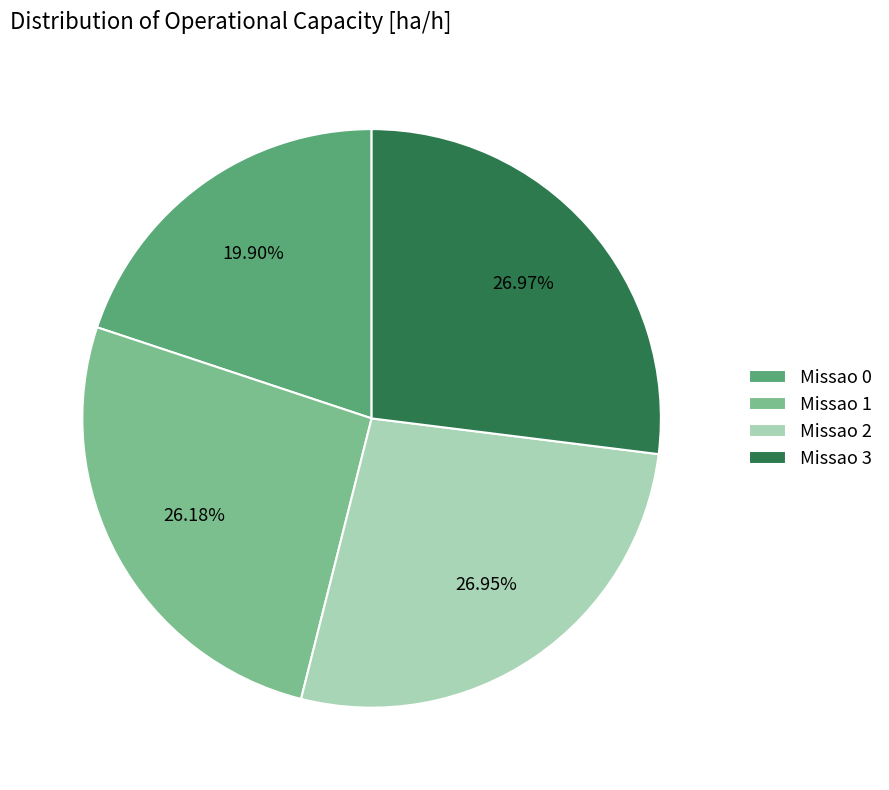

To the nearest percent, what is the average slice percentage?

25%